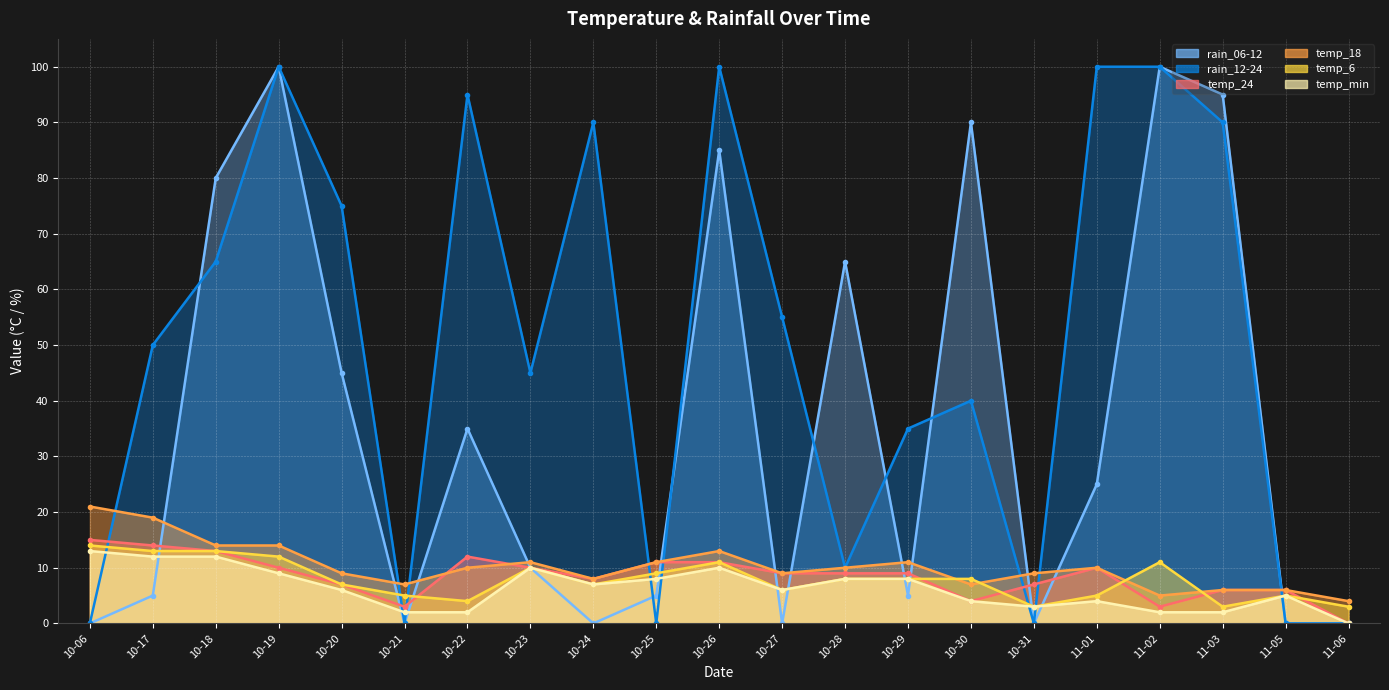

Between 10-06 and 10-27, which series saw the biggest shift?

rain_12-24